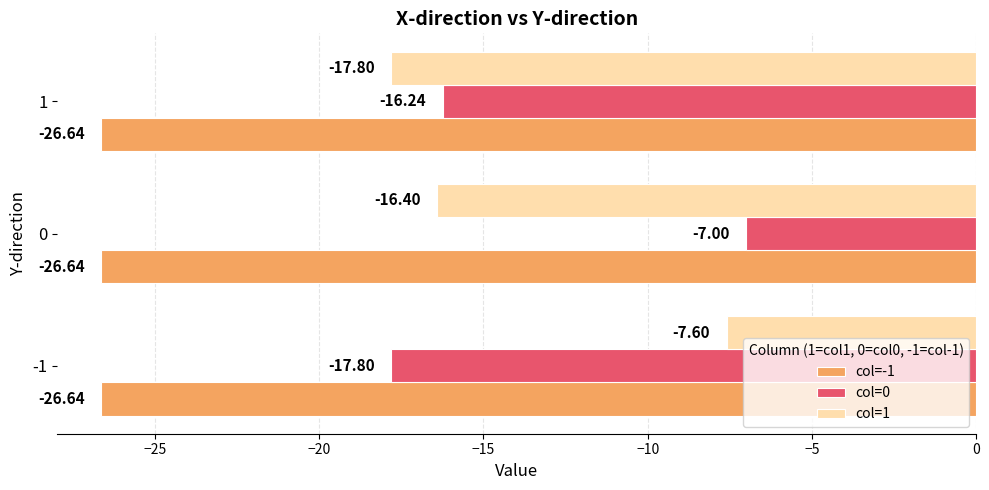

What is the average value of the col=-1 series?

-26.6